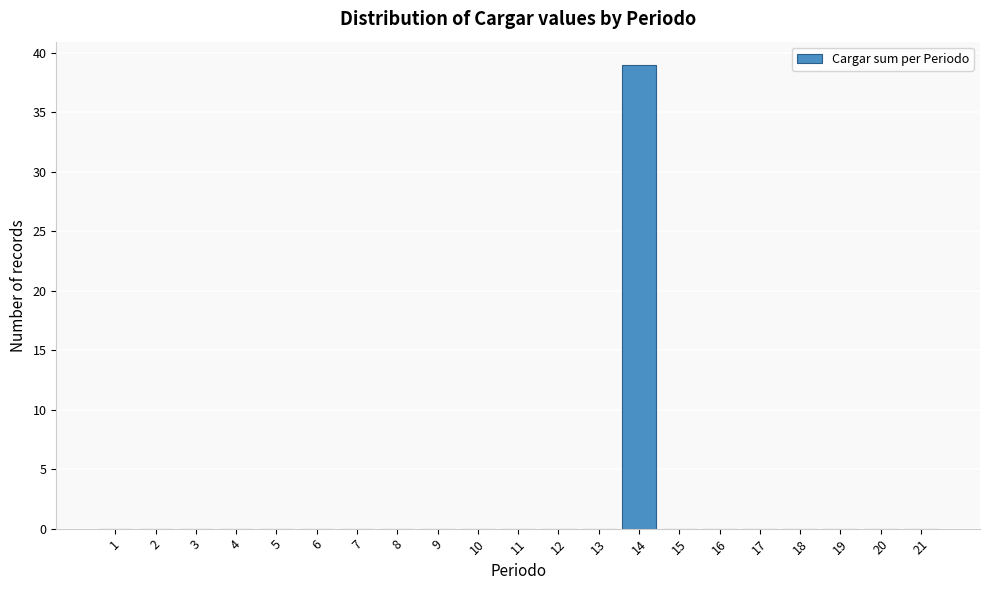

Reading left to right, list all the values displayed in this chart.

1=0	2=0	3=0	4=0	5=0	6=0	7=0	8=0	9=0	10=0	11=0	12=0	13=0	14=39	15=0	16=0	17=0	18=0	19=0	20=0	21=0